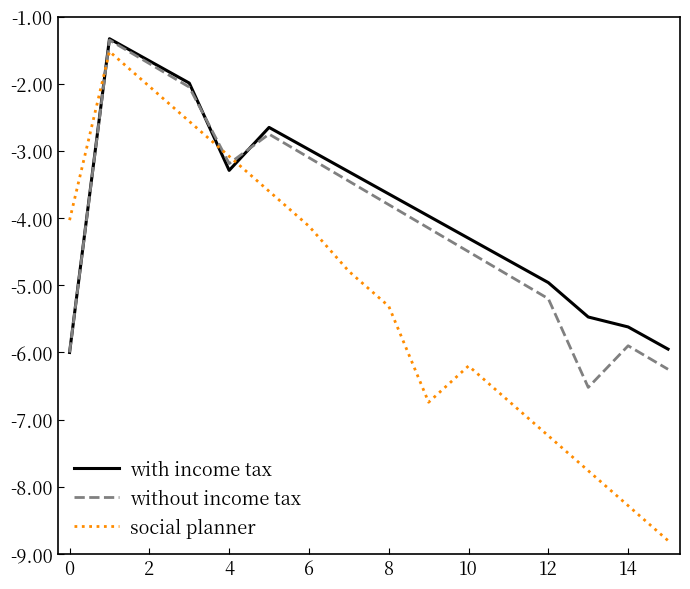

Which series ends up on top after the final intersection of with income tax and social planner?

with income tax